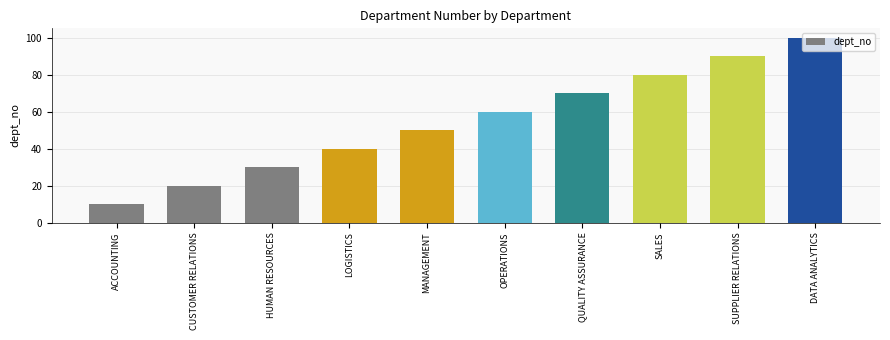

Read the value at MANAGEMENT, to the nearest 10.

50